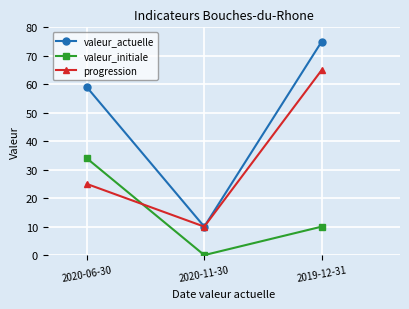

The value of progression at 2019-12-31 is 91. True or false?

False